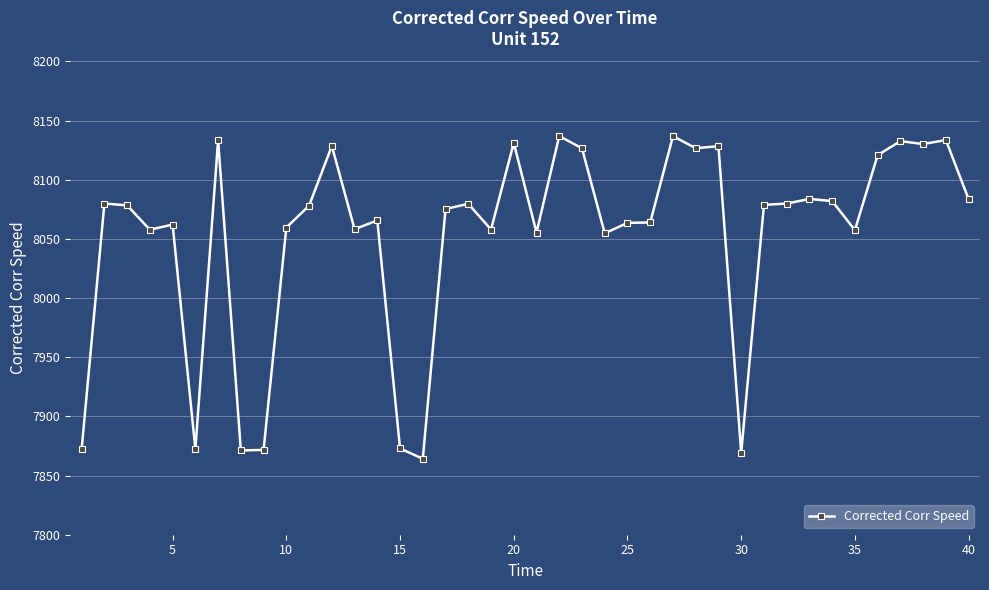

True or false: the data has more than 2 interior local peaks.

True